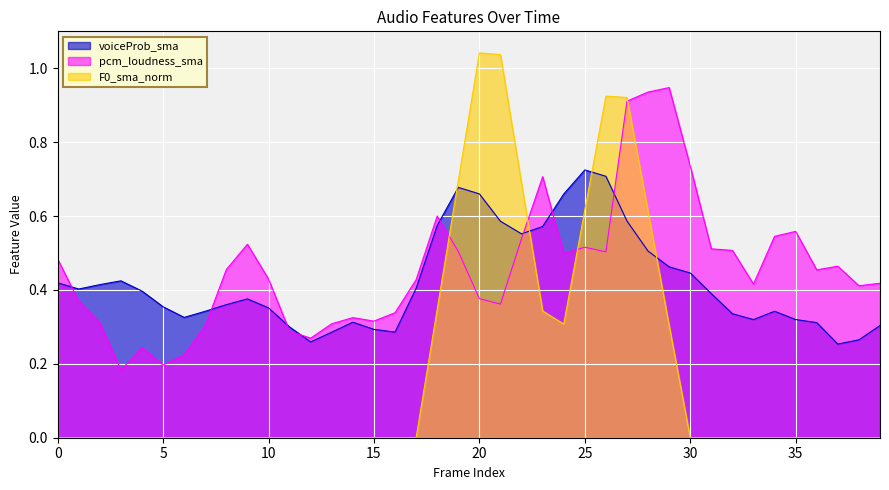

Reading left to right, what are all the values shown in this chart?

voiceProb_sma: 0.4	0.4	0.4	0.4	0.4	0.4	0.3	0.3	0.4	0.4	0.4	0.3	0.3	0.3	0.3	0.3	0.3	0.4	0.6	0.7	0.7	0.6	0.6	0.6	0.7	0.7	0.7	0.6	0.5	0.5	0.4	0.4	0.3	0.3	0.3	0.3	0.3	0.3	0.3	0.3
pcm_loudness_sma: 0.5	0.4	0.3	0.2	0.2	0.2	0.2	0.3	0.5	0.5	0.4	0.3	0.3	0.3	0.3	0.3	0.3	0.4	0.6	0.5	0.4	0.4	0.5	0.7	0.5	0.5	0.5	0.9	0.9	0.9	0.7	0.5	0.5	0.4	0.5	0.6	0.5	0.5	0.4	0.4
F0_sma_norm: 0.0	0.0	0.0	0.0	0.0	0.0	0.0	0.0	0.0	0.0	0.0	0.0	0.0	0.0	0.0	0.0	0.0	0.0	0.3	0.7	1.0	1.0	0.7	0.3	0.3	0.6	0.9	0.9	0.6	0.3	0.0	0.0	0.0	0.0	0.0	0.0	0.0	0.0	0.0	0.0